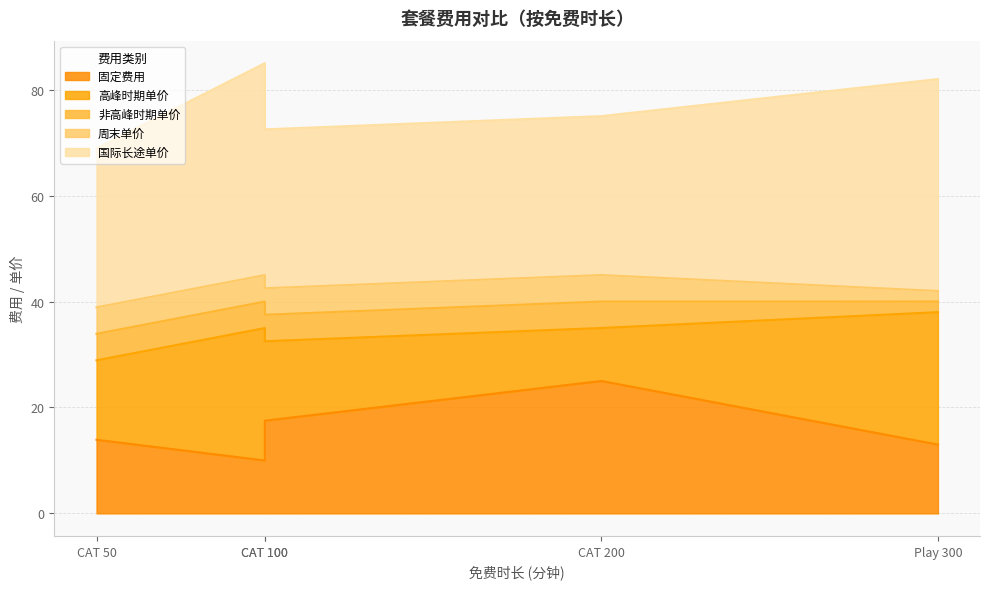

True or false: 非高峰时期单价 and 固定费用 intersect in this chart.

False